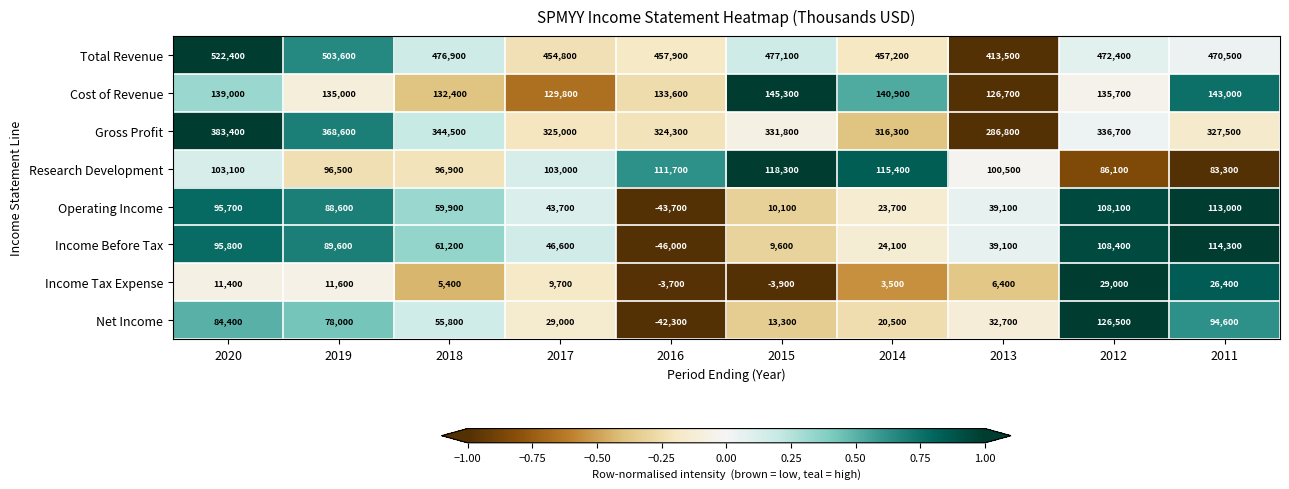

What is the sum of all Operating Income values?

538200